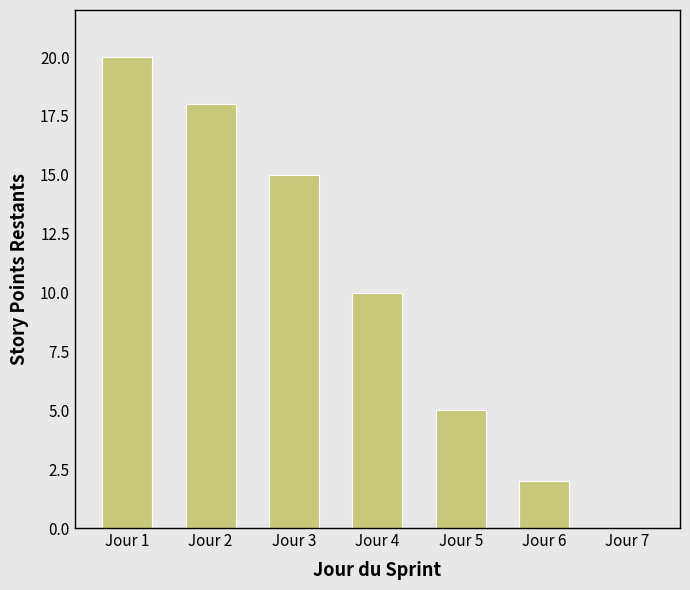

Is it true that the value at Jour 1 is 9?

False